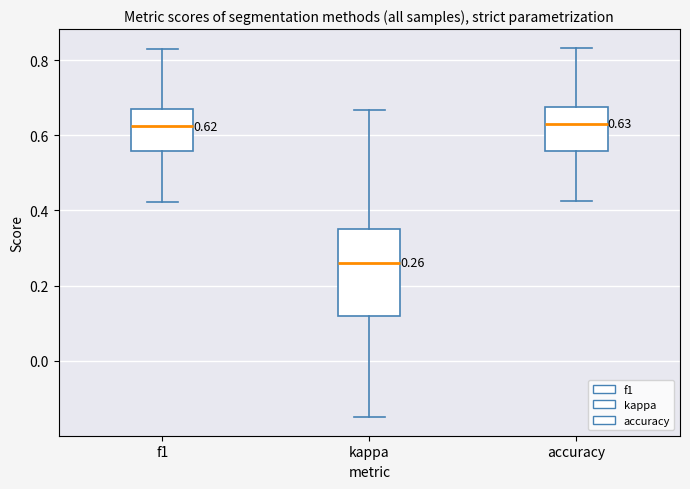

Comparing the boxes themselves (not the whiskers), which one is the tallest?

kappa